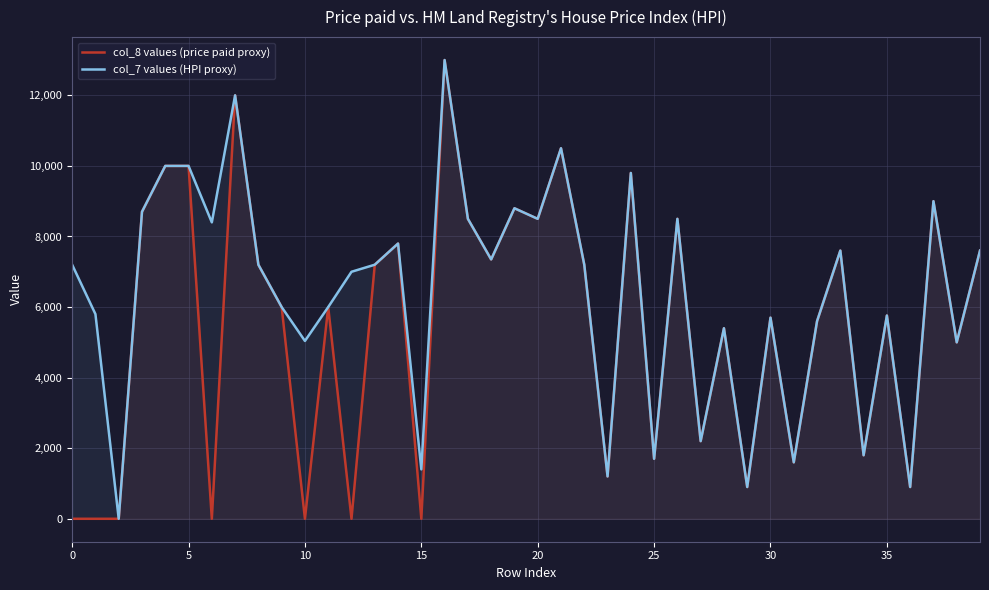

True or false: col_8 values (price paid proxy) has more than 1 interior local peaks.

True